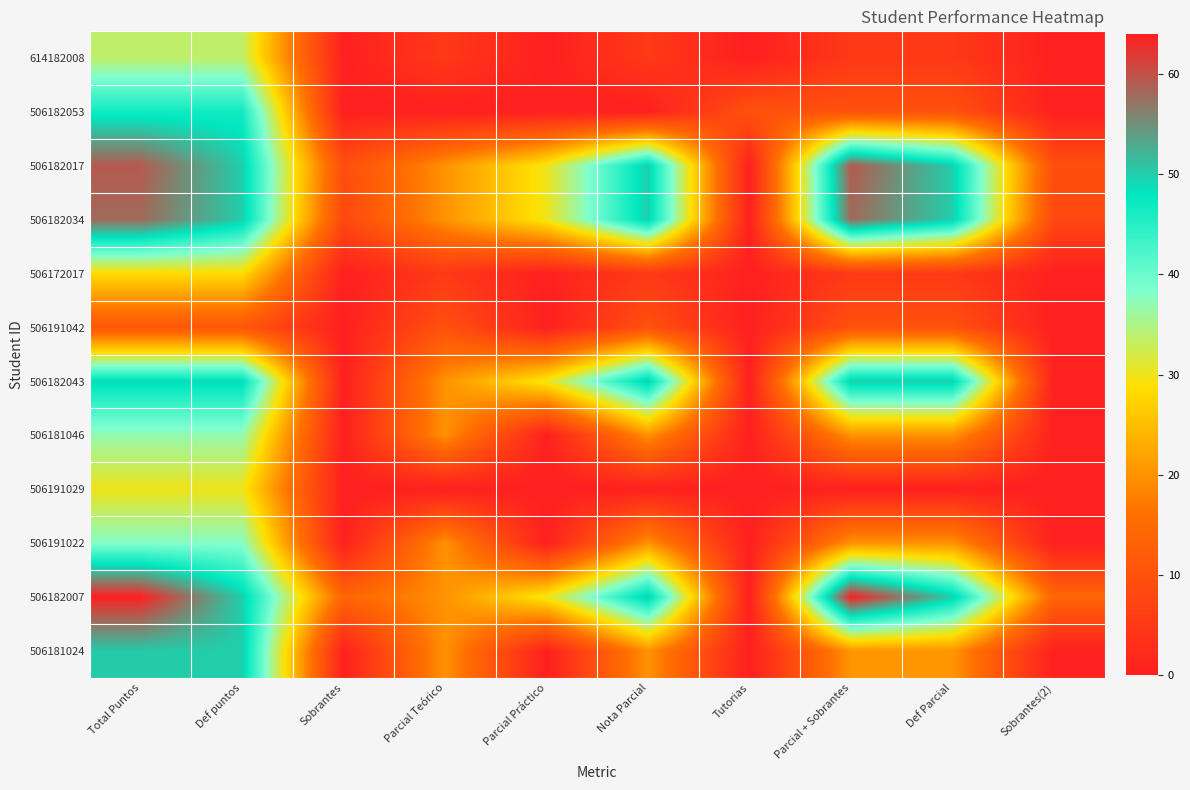

Which has a higher value, Tutorias or Def Parcial?

Def Parcial